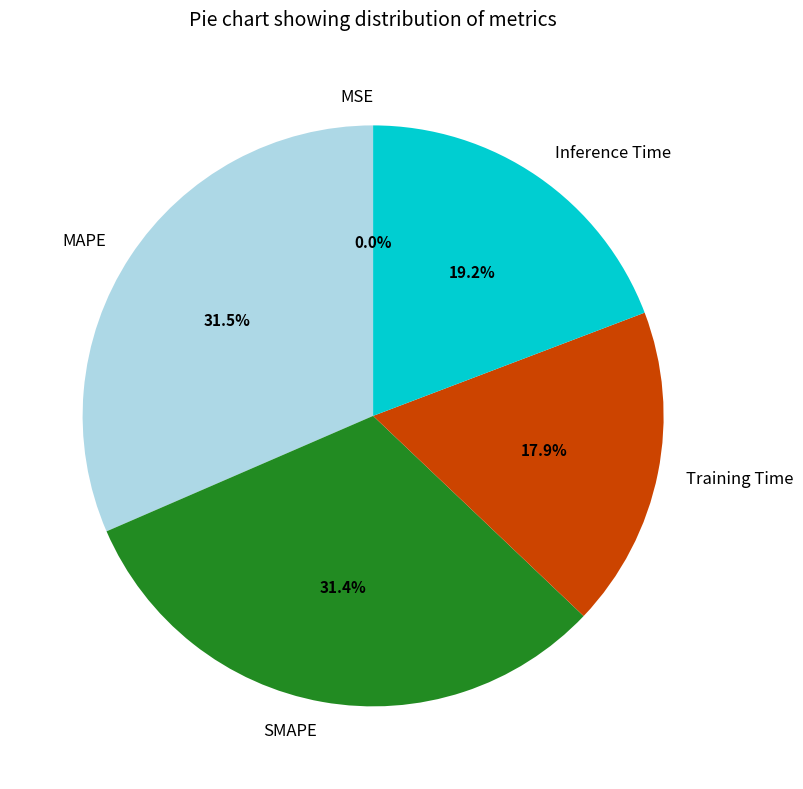

To the nearest percent, what is the average slice percentage?

20%